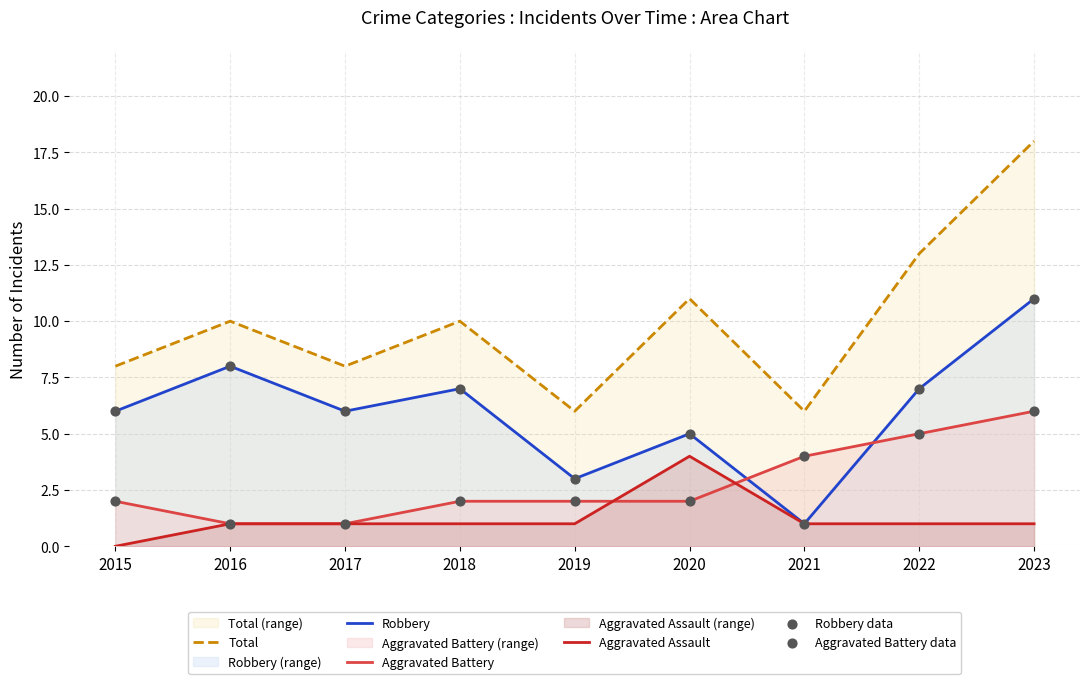

At which category is the sum across all series the highest?

2023